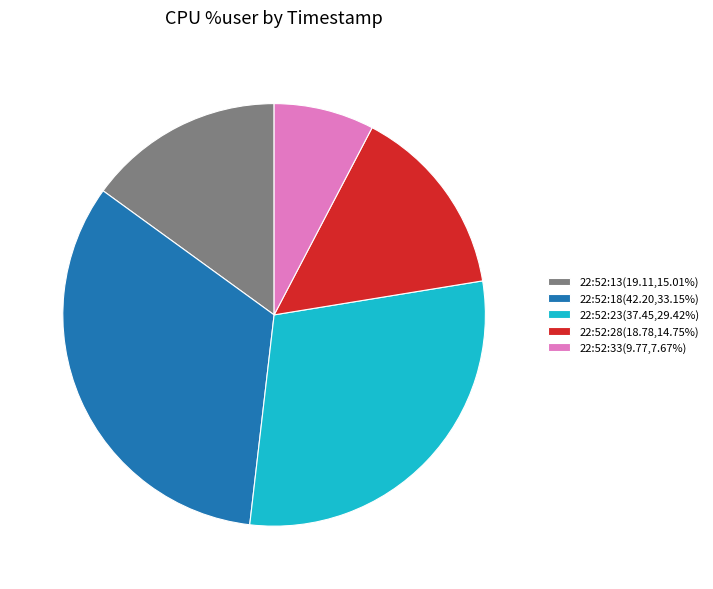

Is 22:52:23(37.45,29.42%) the majority of the pie?

No